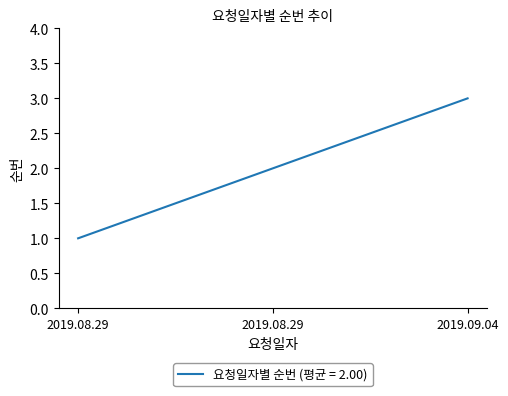

Count the values in the range 1 to 3.

3